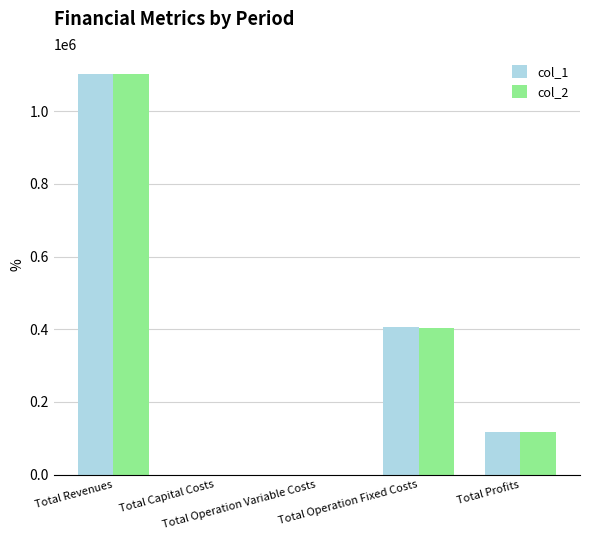

Which label corresponds to the largest value in the chart?

Total Revenues